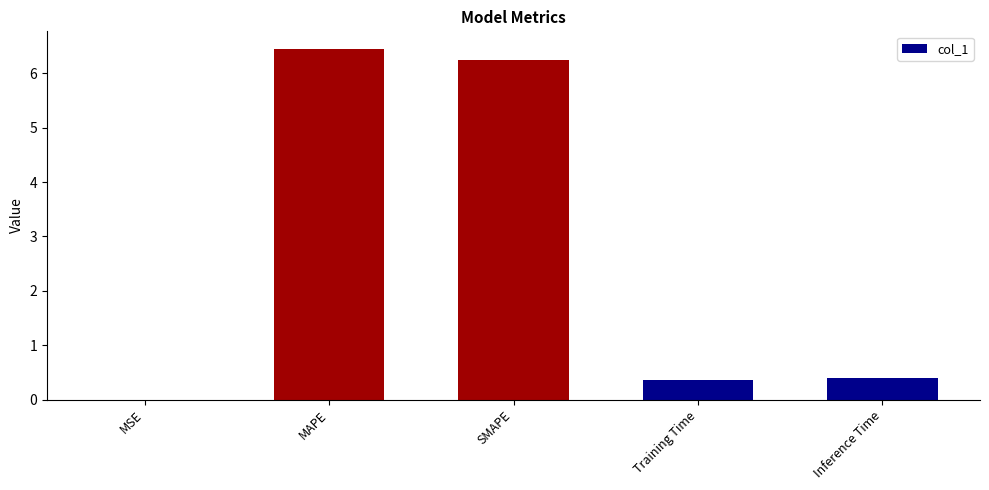

What value does the data have at MAPE?

6.5